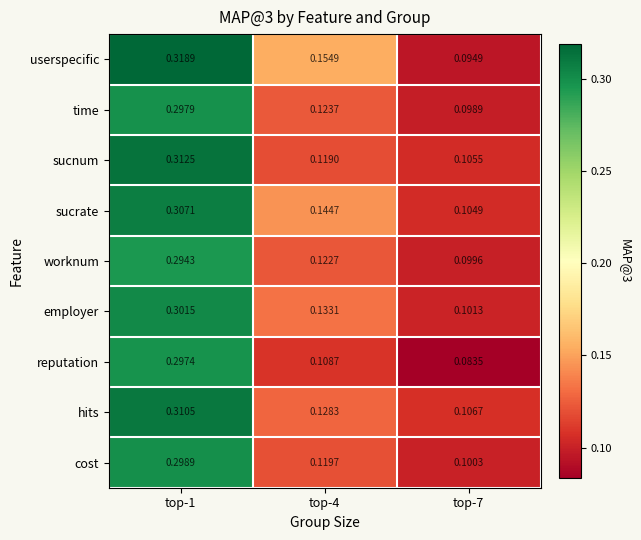

Is the value of sucnum at top-4 greater than the value of time at top-7?

Yes